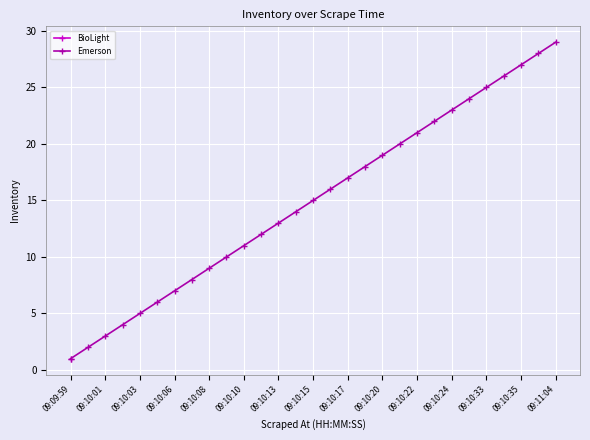

Is it true that the value at 27 is 28?

True